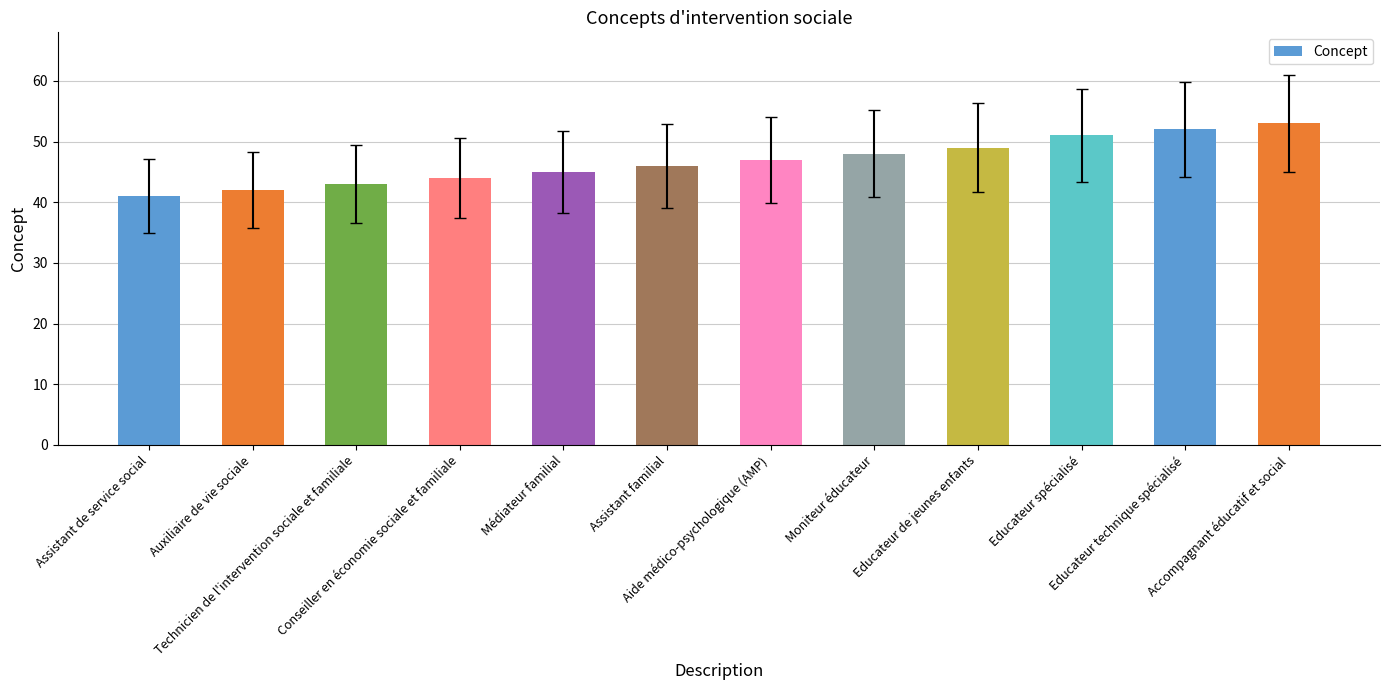

Which label corresponds to the largest value in the chart?

Accompagnant éducatif et social